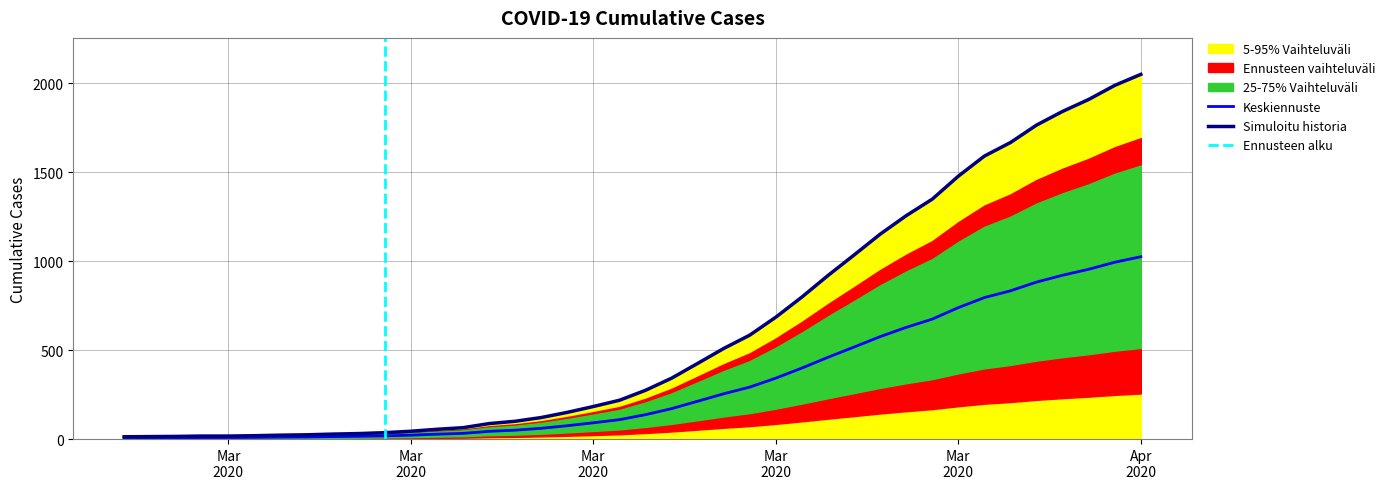

List the labels in order of value, smallest first.

2020-02-27, 2020-02-28, 2020-02-29, 2020-03-01, 2020-03-02, 2020-03-03, 2020-03-04, 2020-03-05, 2020-03-06, 2020-03-07, 2020-03-08, 2020-03-09, 2020-03-10, 2020-03-11, 2020-03-12, 2020-03-13, 2020-03-14, 2020-03-15, 2020-03-16, 2020-03-17, 2020-03-18, 2020-03-19, 2020-03-20, 2020-03-21, 2020-03-22, 2020-03-23, 2020-03-24, 2020-03-25, 2020-03-26, 2020-03-27, 2020-03-28, 2020-03-29, 2020-03-30, 2020-03-31, 2020-04-01, 2020-04-02, 2020-04-03, 2020-04-04, 2020-04-05, 2020-04-06